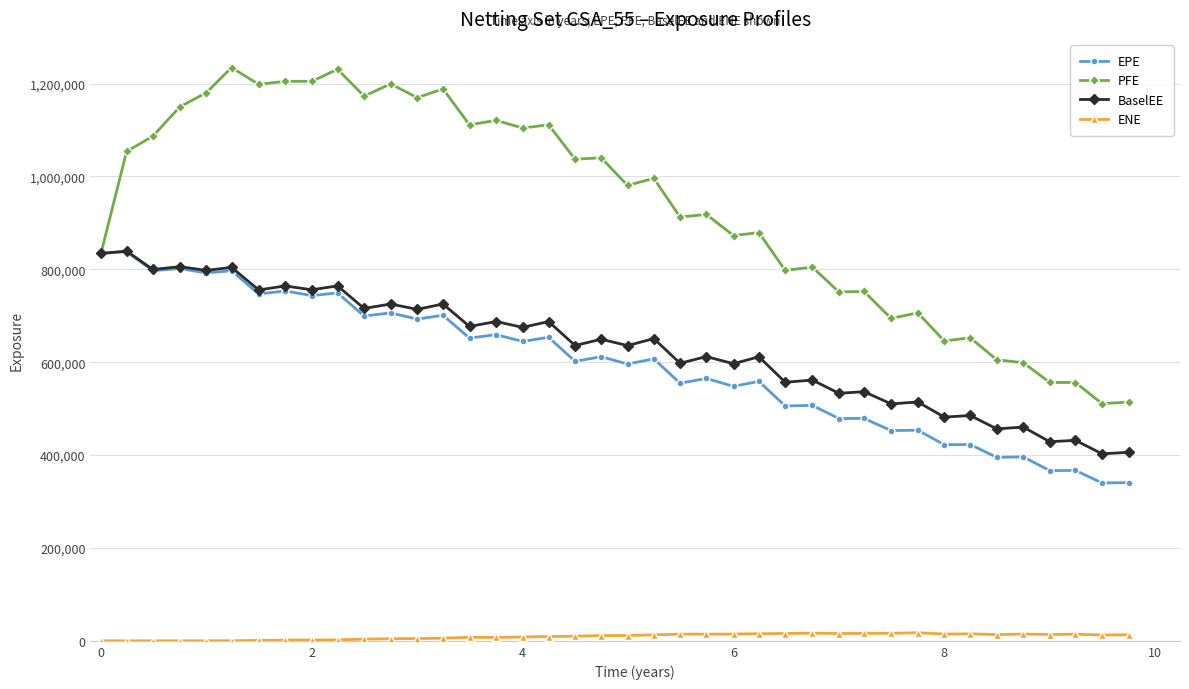

True or false: ENE and EPE cross at least once.

False